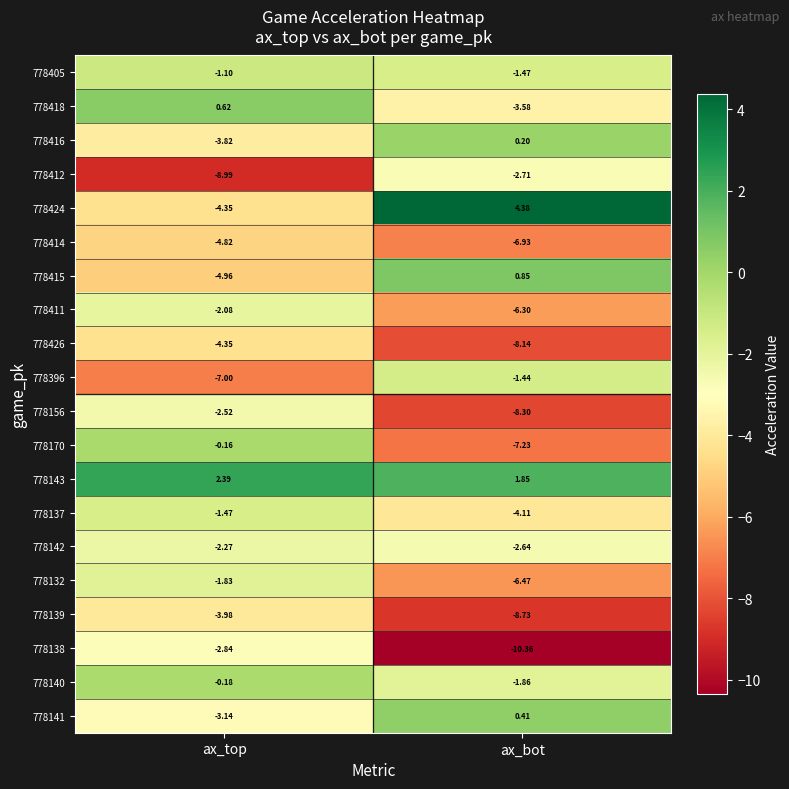

Where does the 778416 series first go above 0?

ax_bot